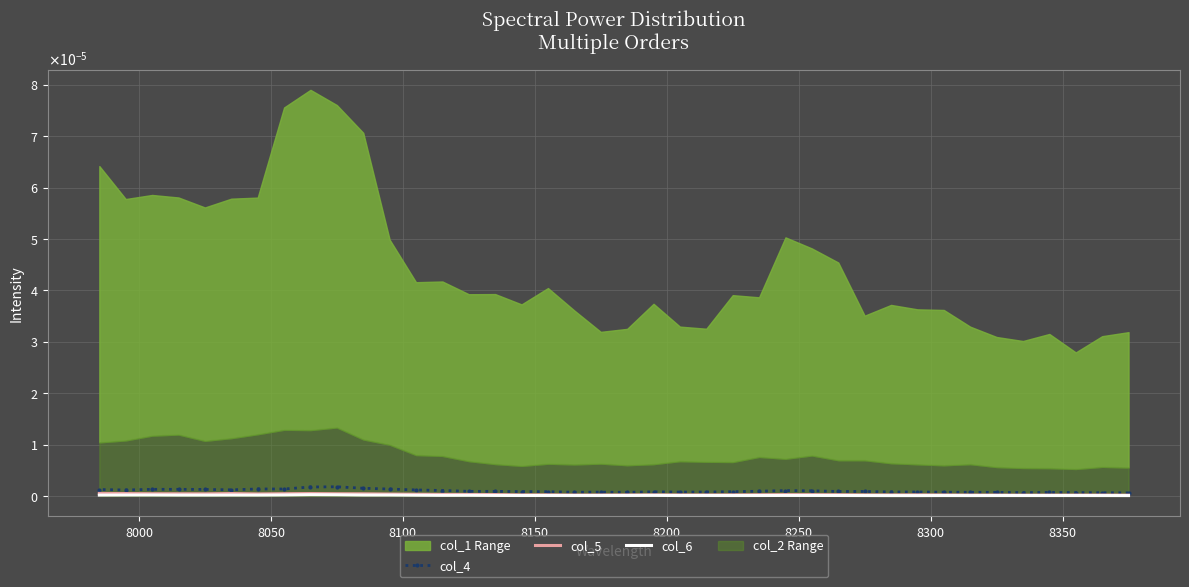

List the series in order of their overall mean, lowest first.

col_6, col_5, col_4